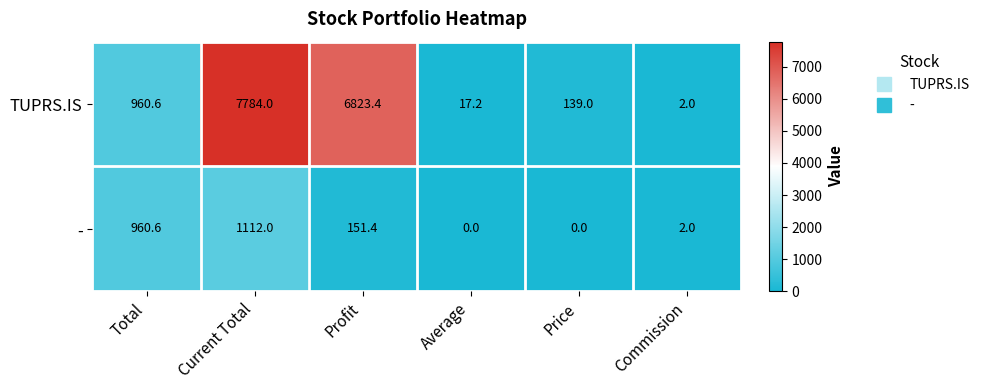

True or false: - has a value of -523.6 at Average.

False